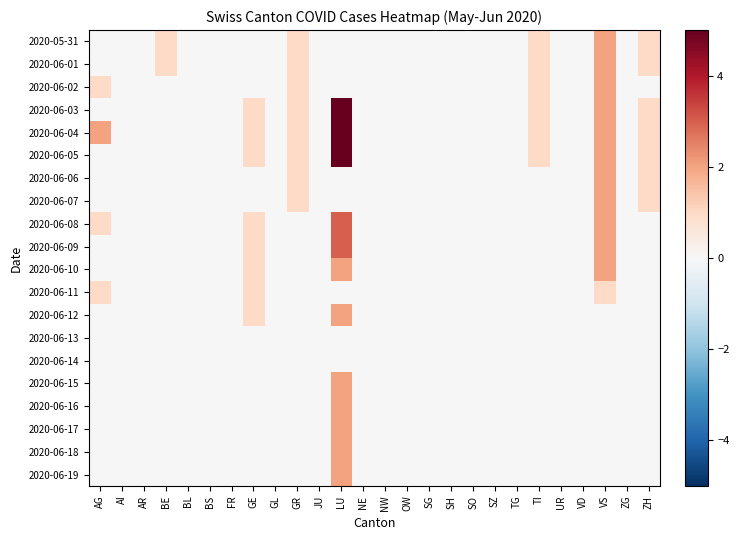

What is the maximum value shown in the chart?

5